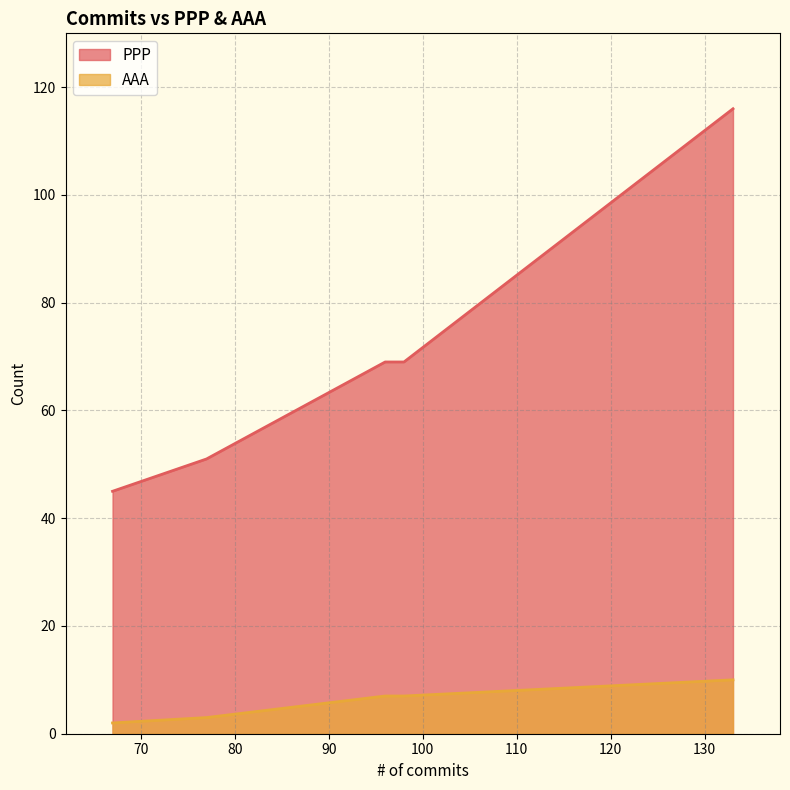

Which series has the largest total across all categories?

PPP